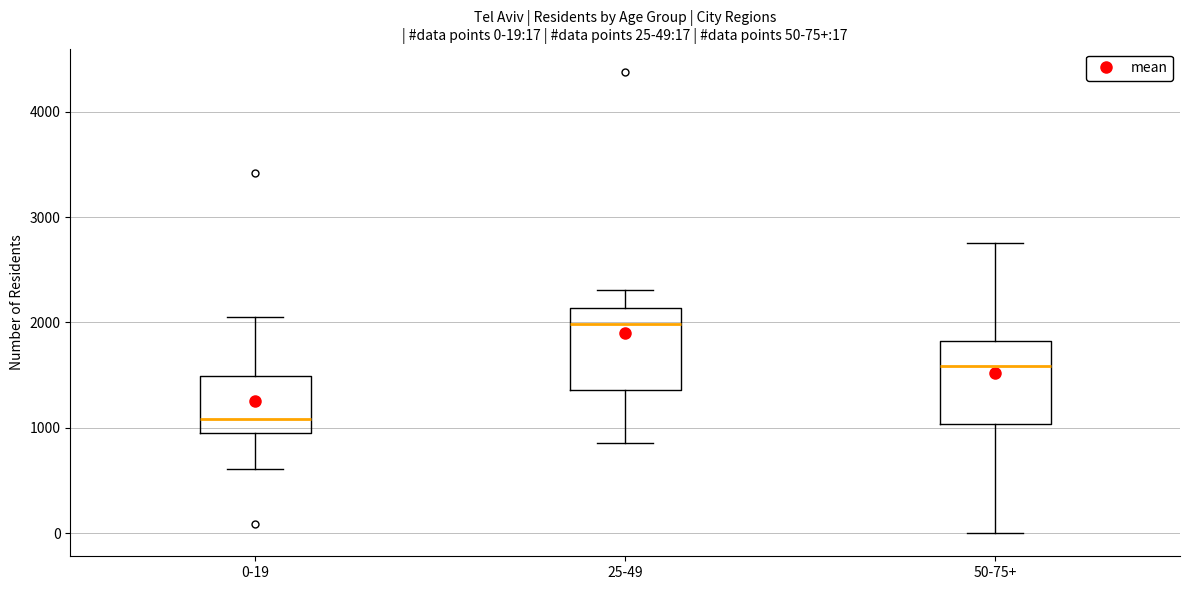

Which box's median line is the lowest?

0-19